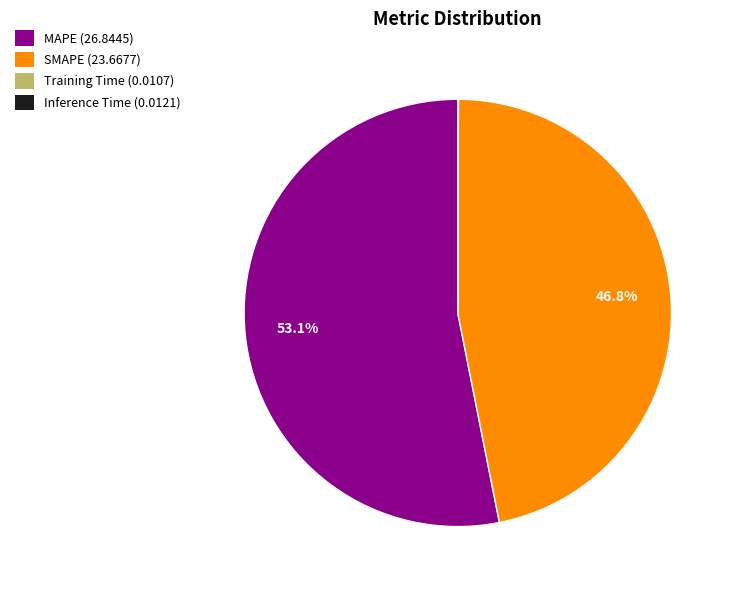

Is there a majority slice in this chart?

Yes